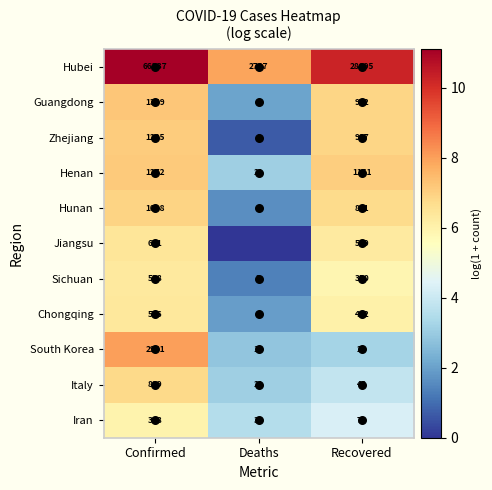

What is the greatest value displayed?

11.1